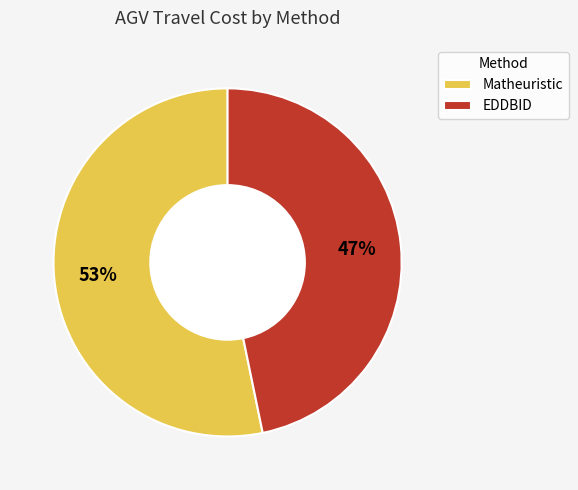

Is there any slice that represents more than half of the pie?

Yes